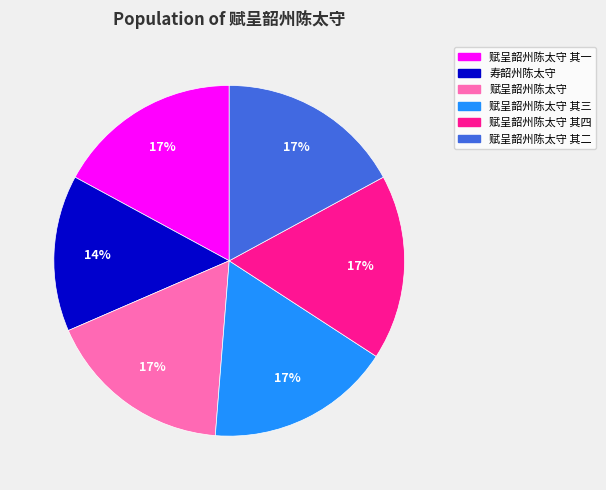

What is the ratio of the value at 寿韶州陈太守 to the value at 赋呈韶州陈太守 其四?

0.8